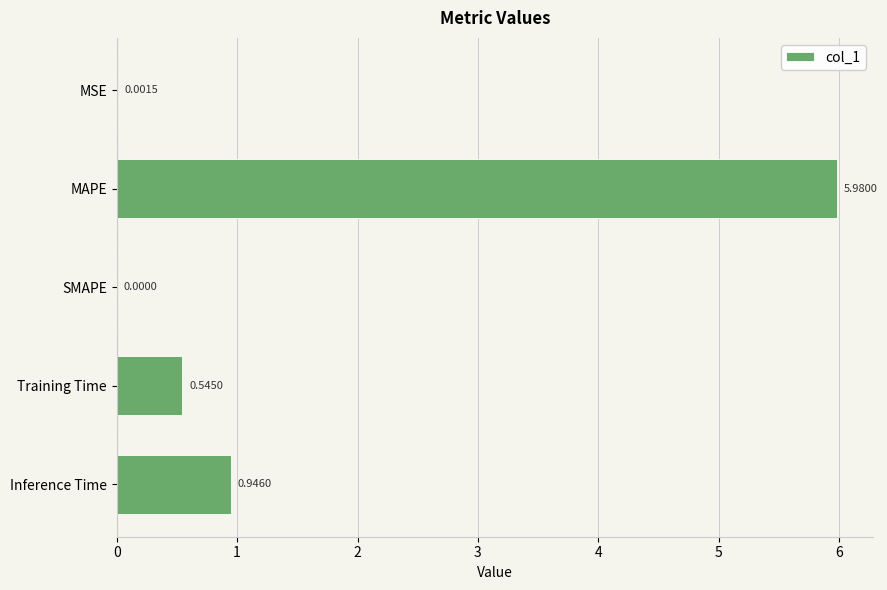

Which has a higher value, MSE or Inference Time?

Inference Time